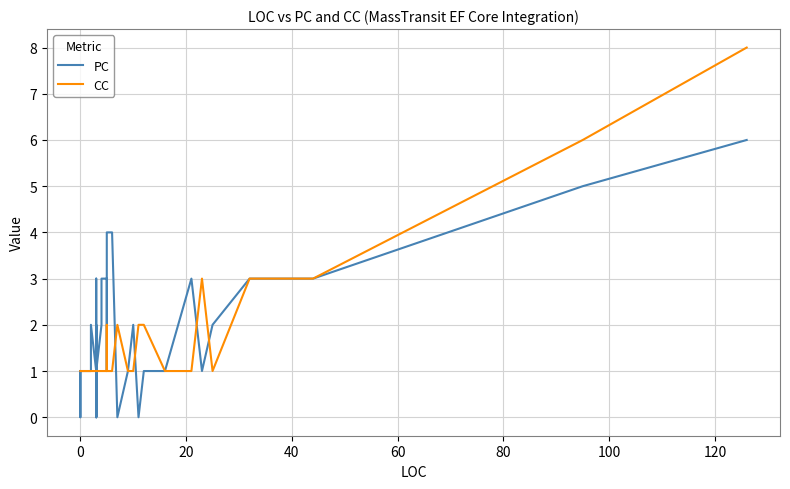

What is the value of the PC point at the 27th from the left?

4